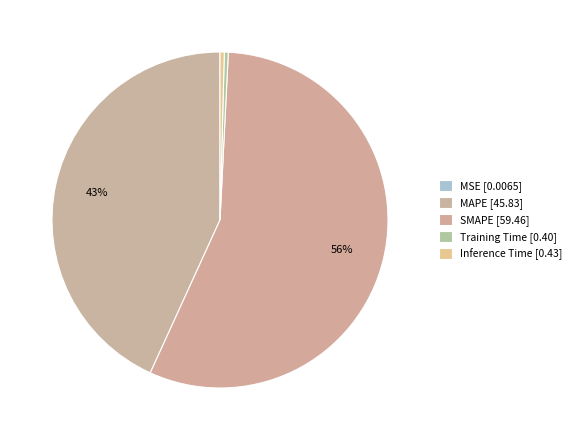

Combined, what portion of the pie is MSE and MAPE?

43.2%